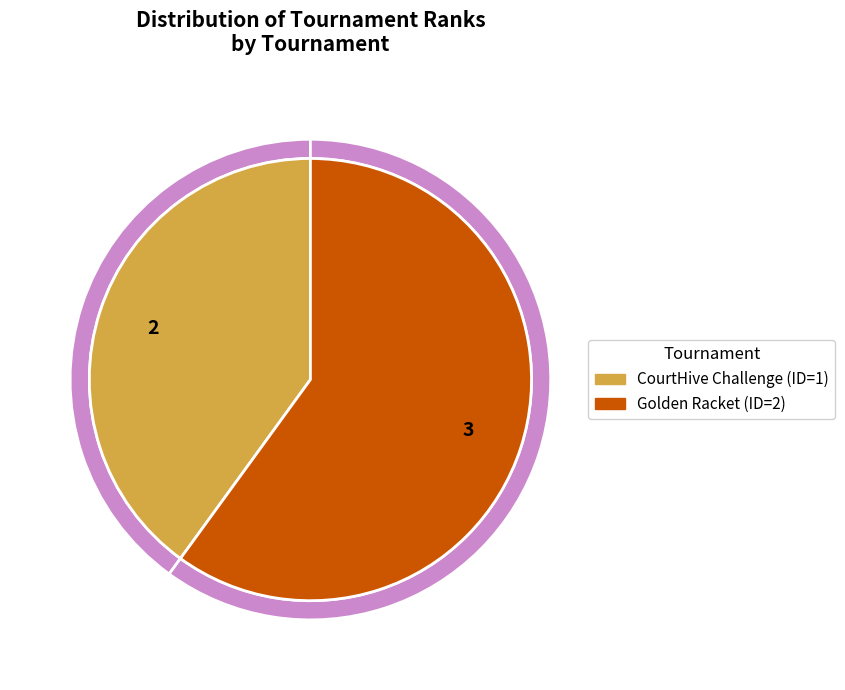

True or false: CourtHive Challenge (ID=1) accounts for 40% of the total.

True